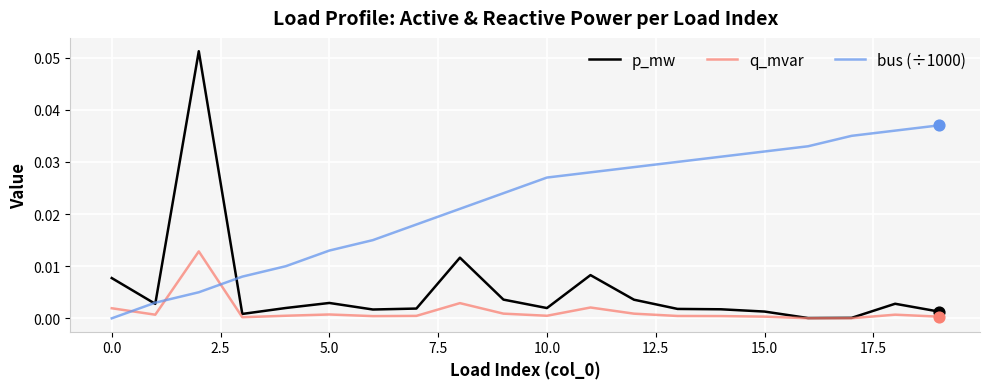

Which series has the largest total across all categories?

bus (÷1000)